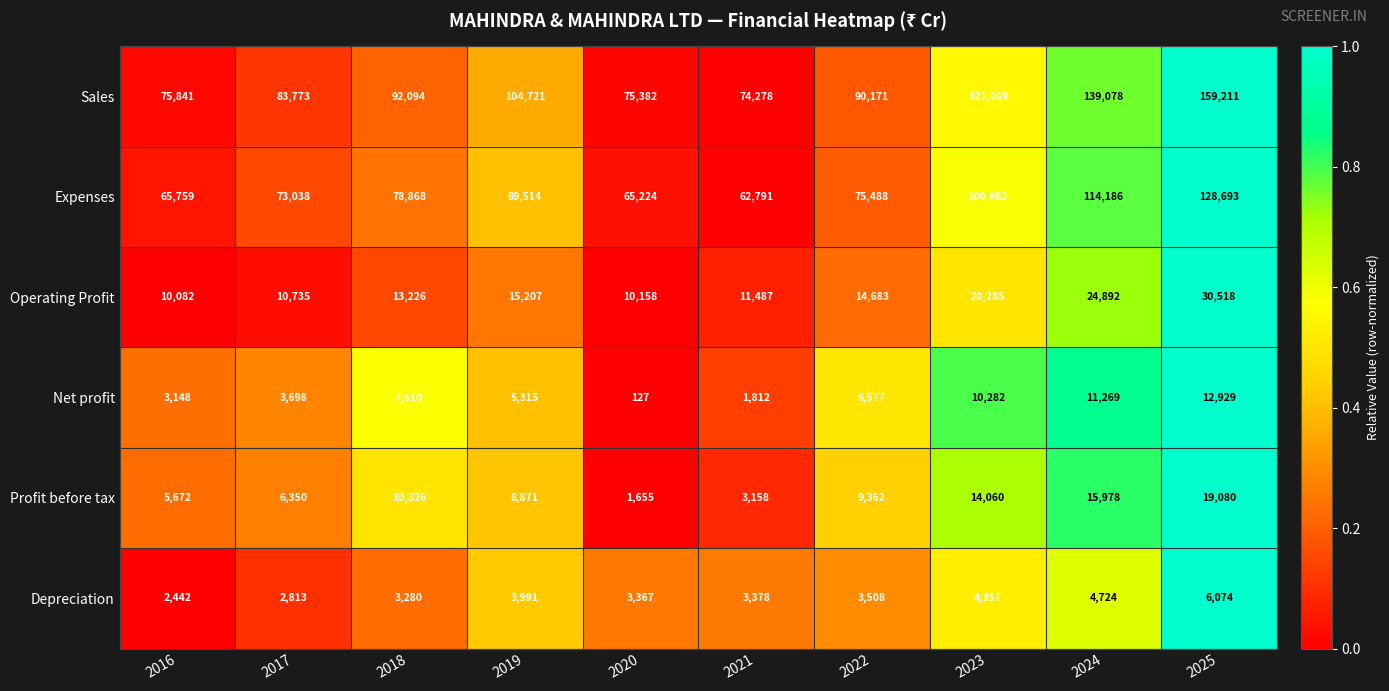

At how many categories does at least one series exceed 34006?

10